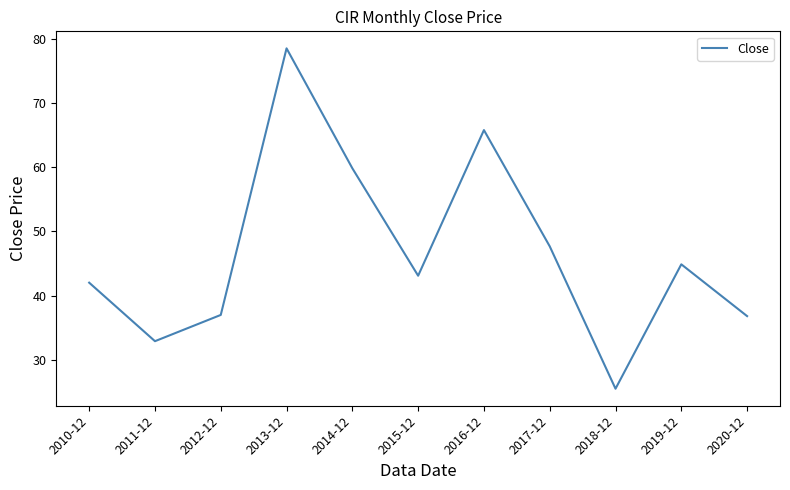

At which category does the data reach its first local valley?

2011-12